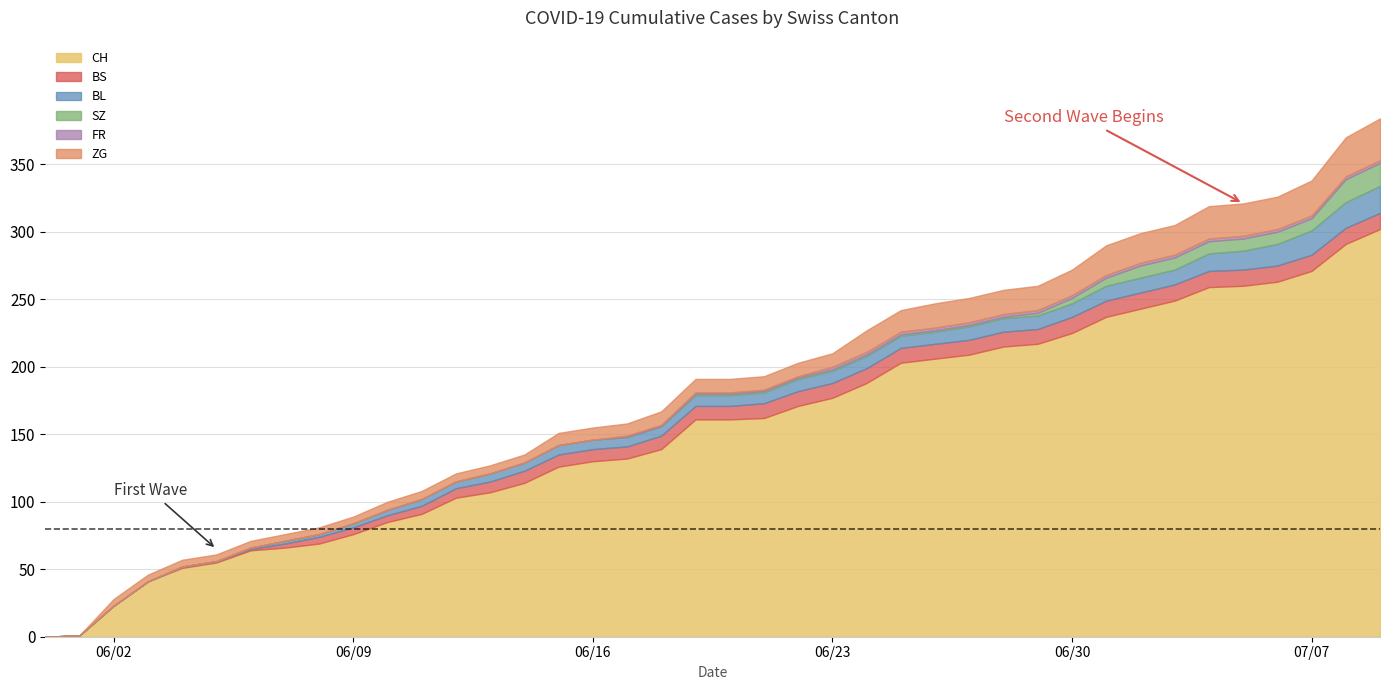

What is the total value across all series at 14?

135